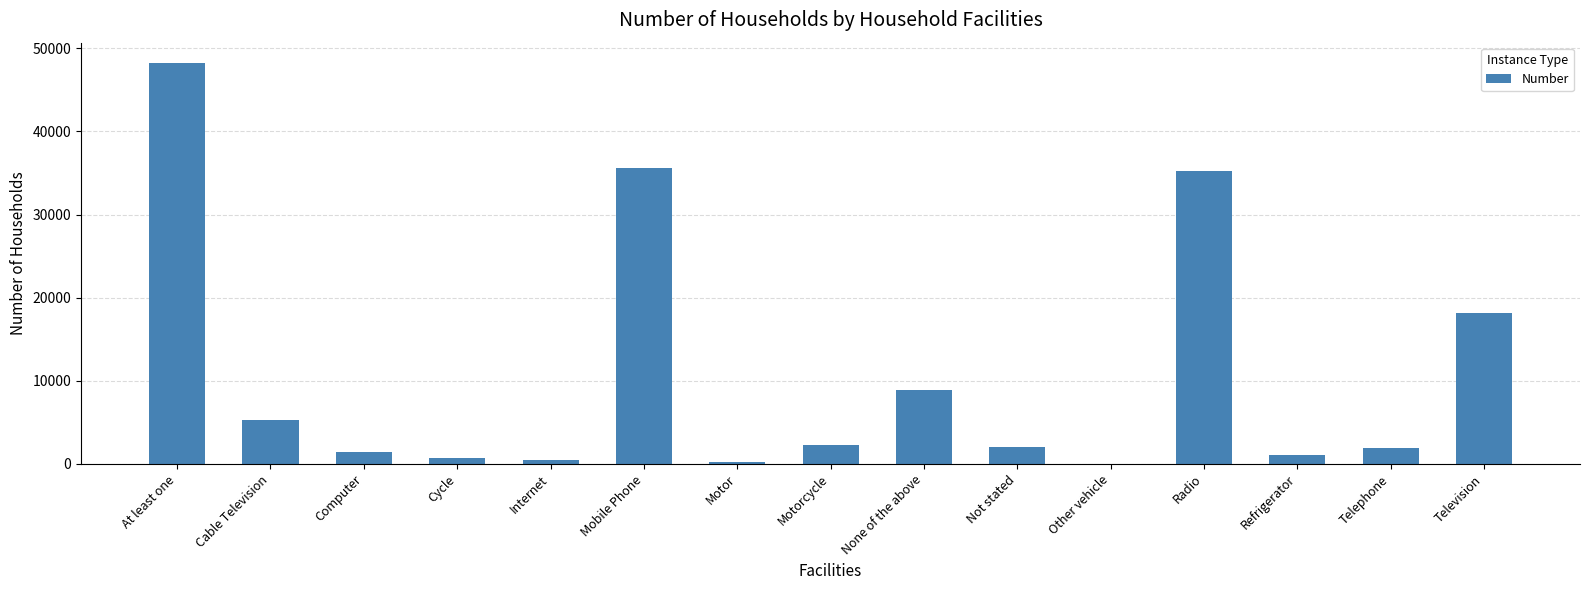

What is the maximum value shown in the chart?

48262